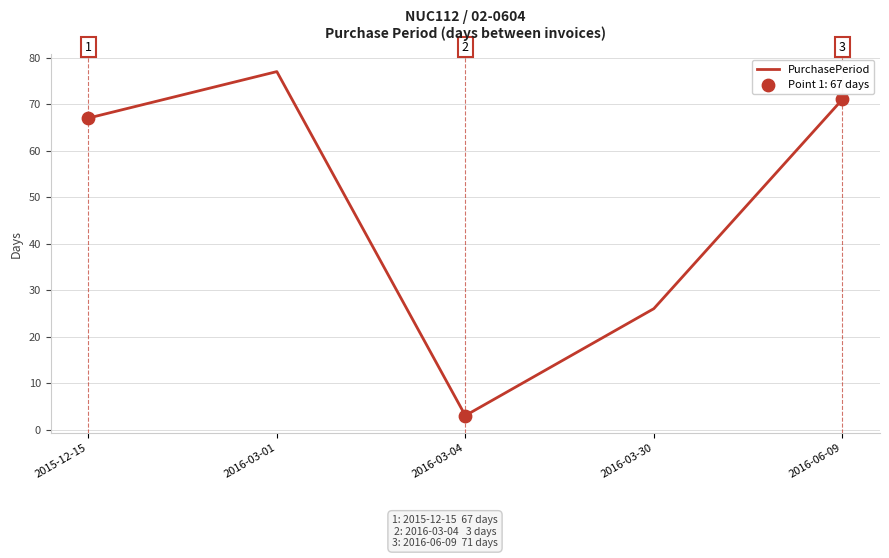

Approximately how many times larger is the value at 2015-12-15 compared to 2016-03-04?

22.3